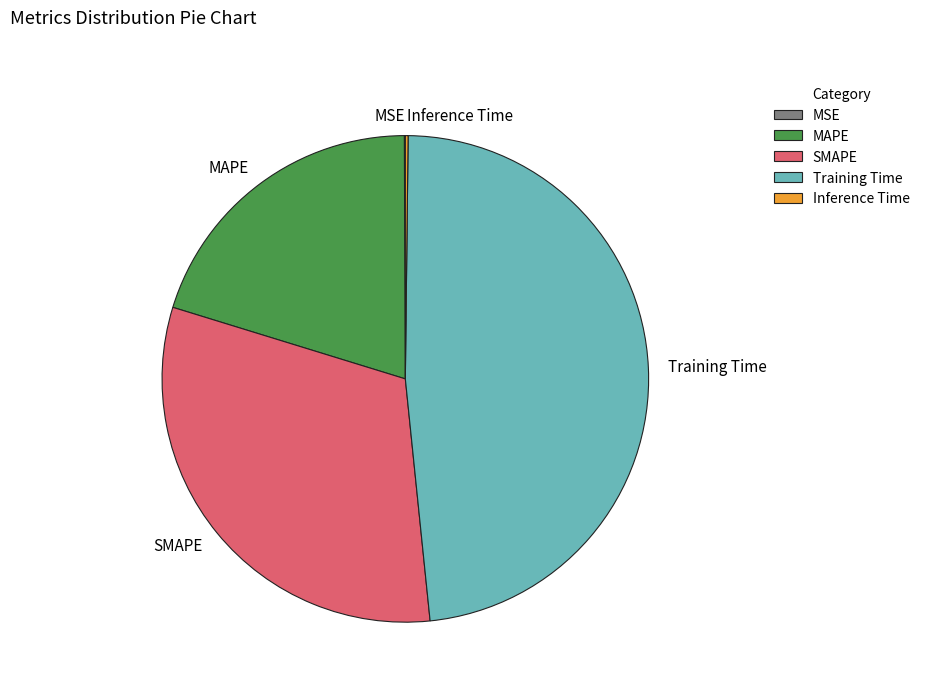

The SMAPE slice represents 31% of the pie. True or false?

True